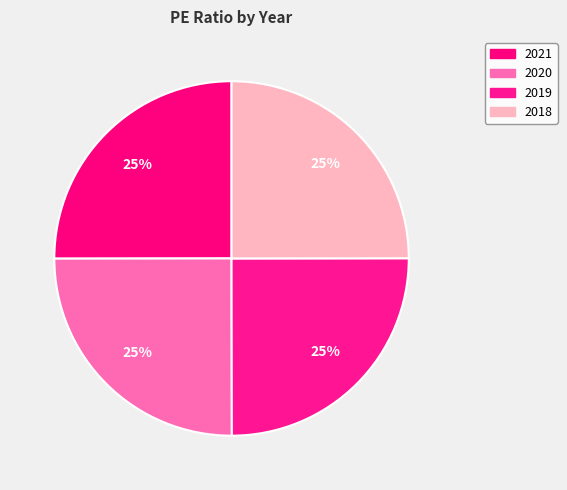

How many segments does this pie chart have?

4